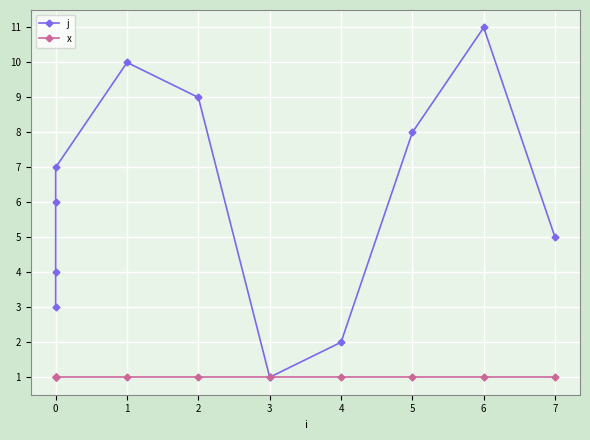

True or false: j and x intersect in this chart.

False